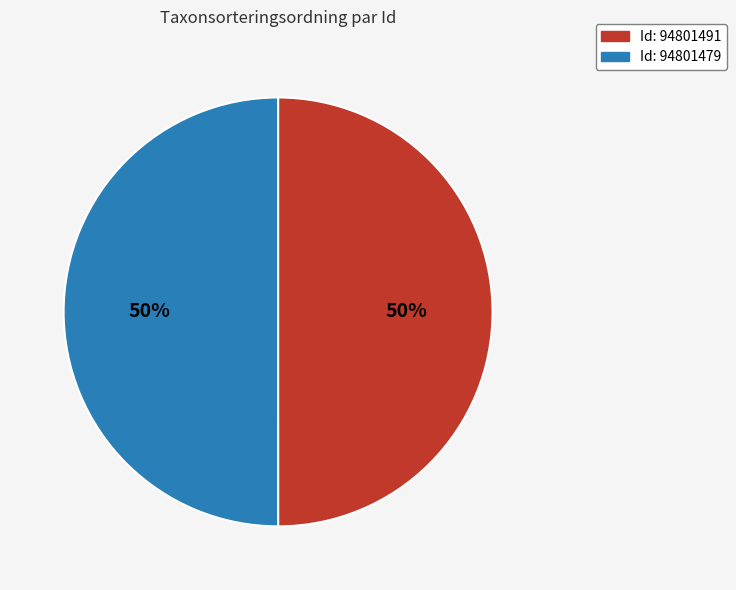

To the nearest percent, what is the average slice percentage?

50%